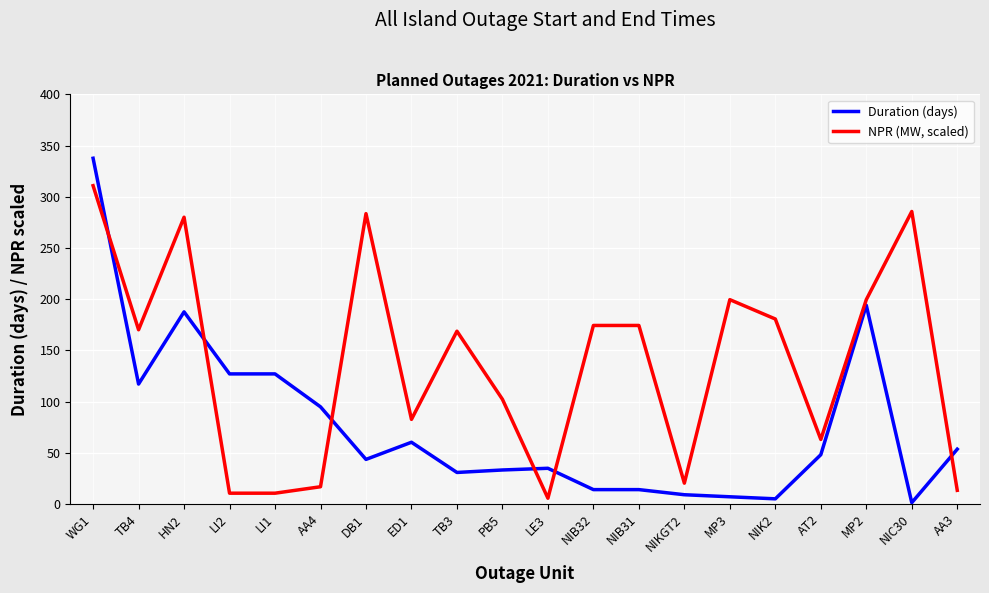

What is the difference between the NPR (MW, scaled) values at NIKGT2 and DB1?

263.2